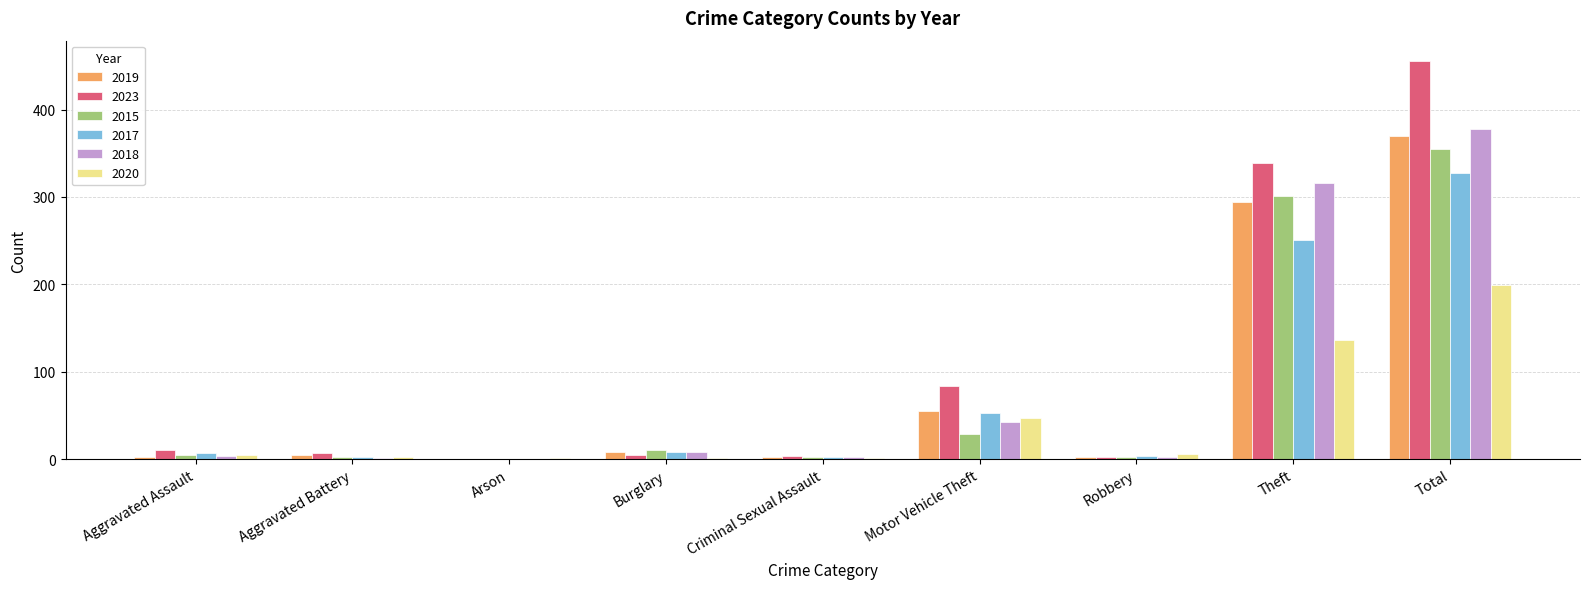

How many categories are shown in the chart?

9